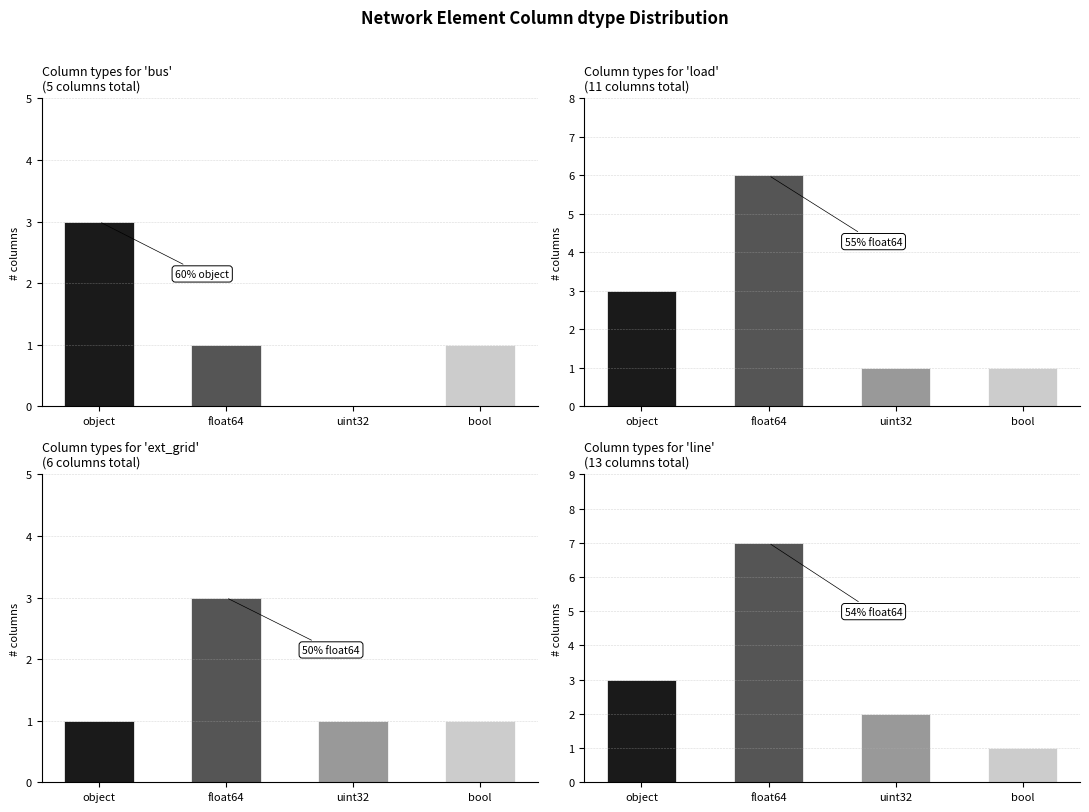

True or false: load has a value of 3 at object.

True